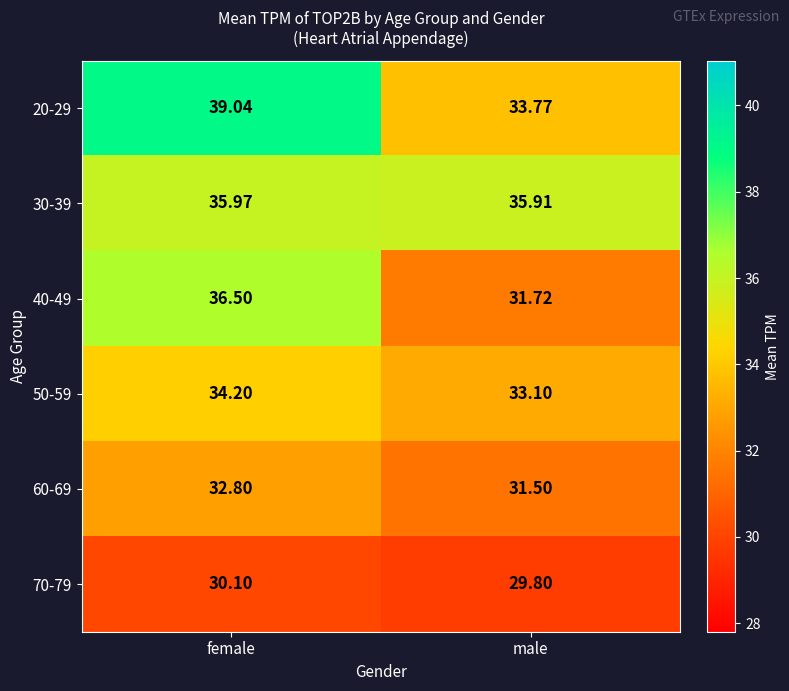

Rank the categories by 40-49 value from lowest to highest.

male, female